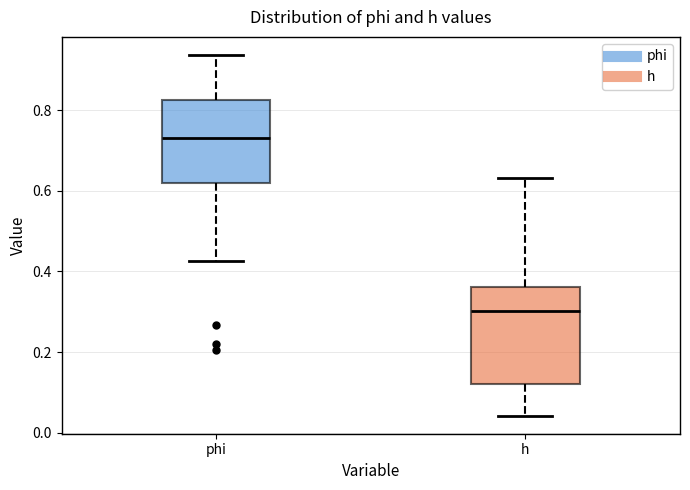

Reading left to right, transcribe this box plot: for each box, give where its median line is, the range the box spans, and where its two whiskers end, as read against the y-axis. The values are not printed on the chart, so give them approximately, as read against the axis.

phi: median 0.74, box 0.62 to 0.82, whiskers 0.42 to 0.94
h: median 0.30, box 0.12 to 0.36, whiskers 0.04 to 0.64